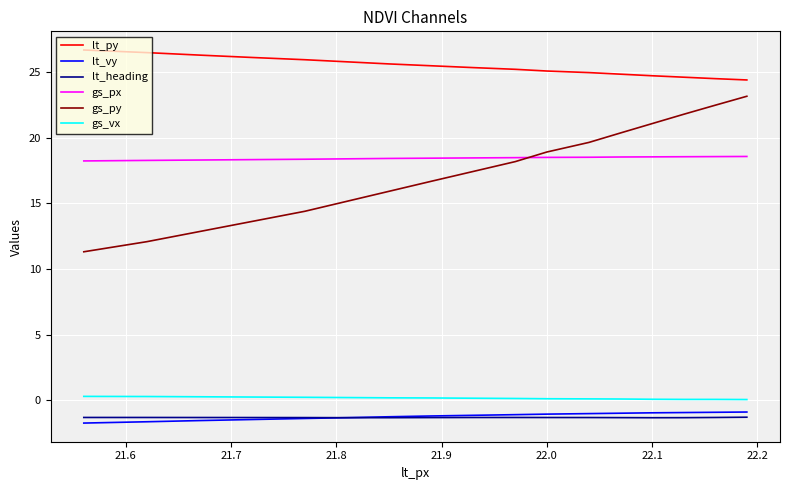

What is the difference between the second highest and minimum values in the gs_px series?

0.3